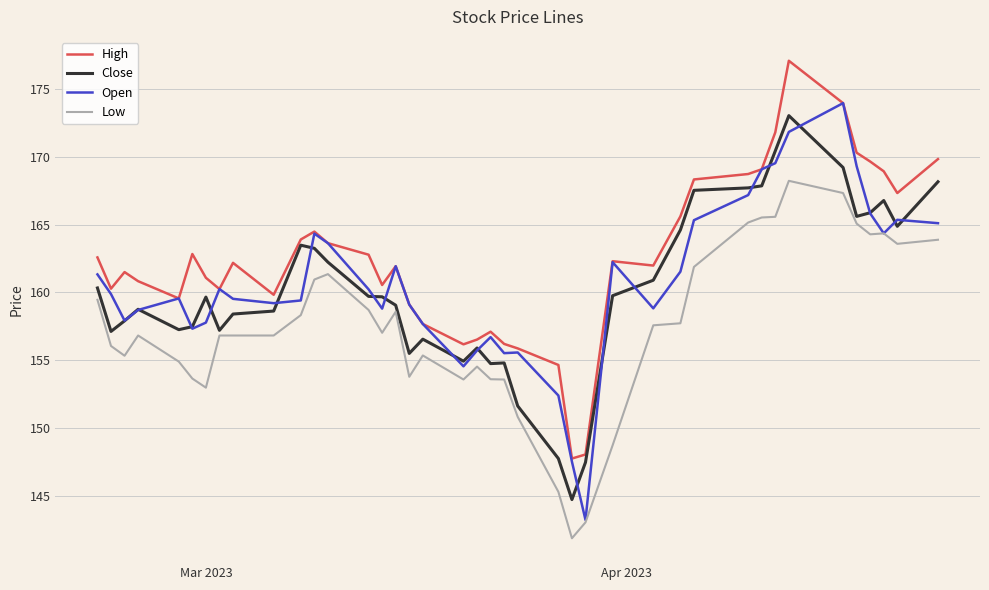

True or false: Low and High cross at least once.

False